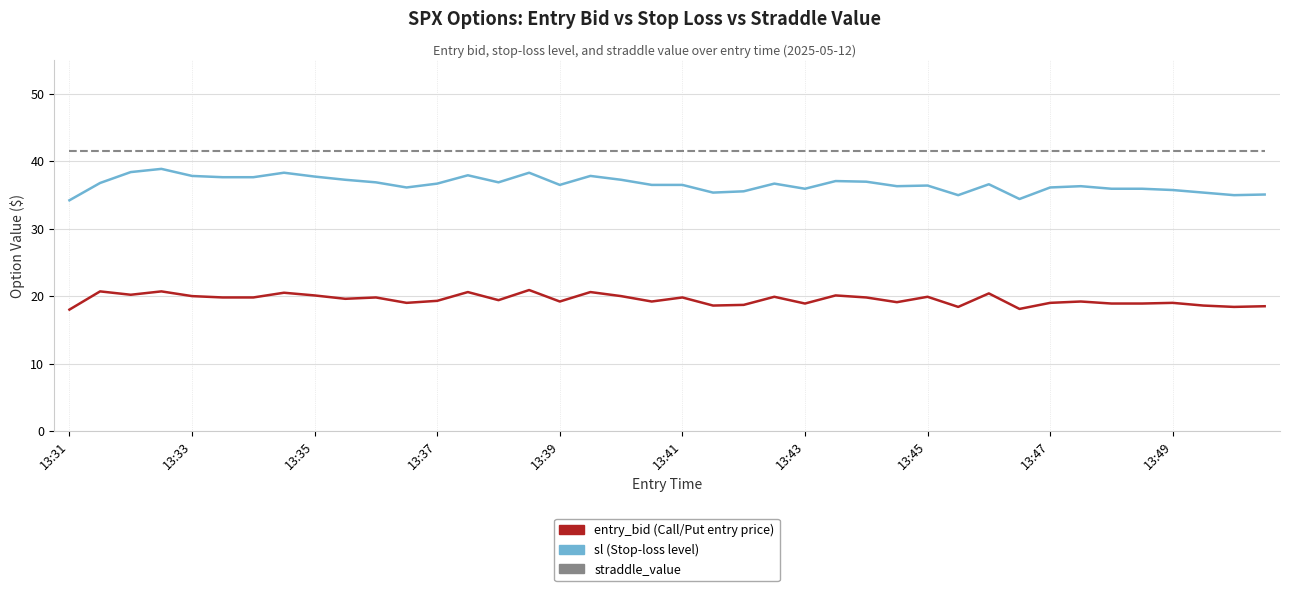

What is the smallest value displayed?

18.0